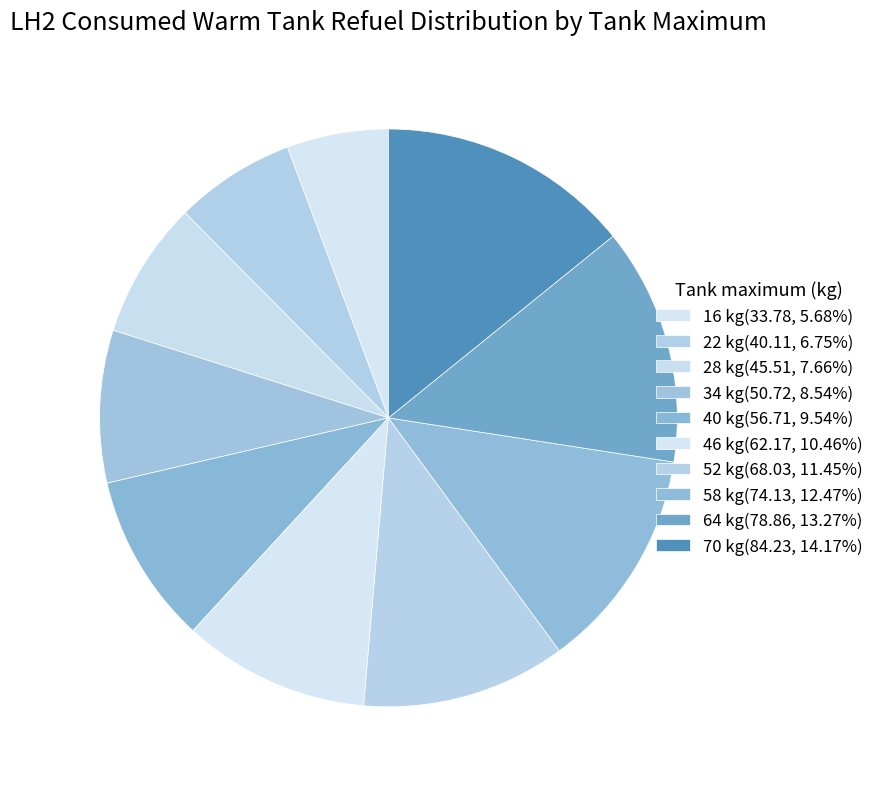

Count the number of slices in the pie.

10